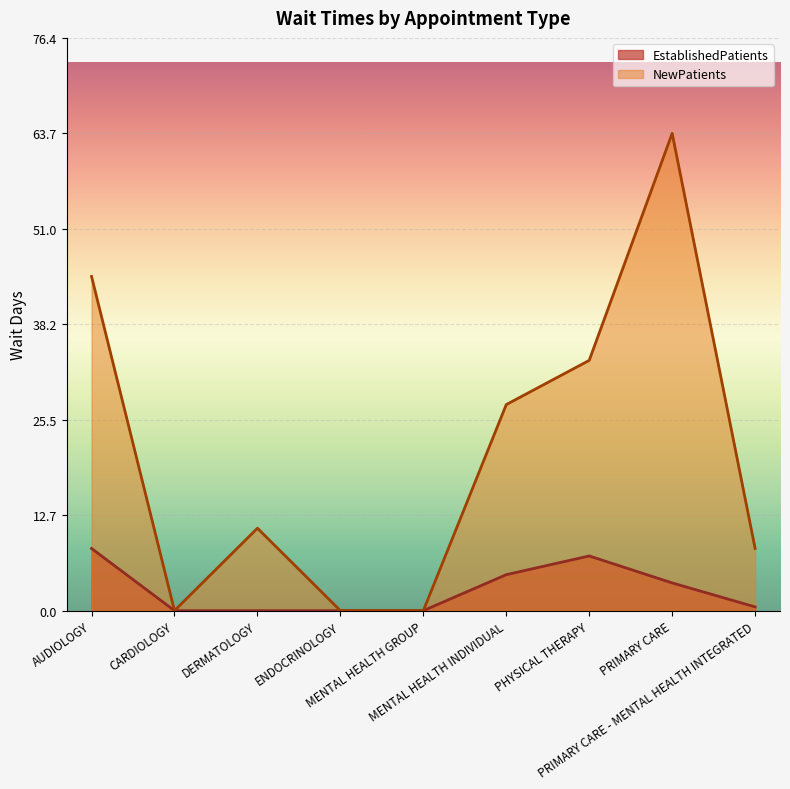

Does the chart display data point markers on the line(s)?

No